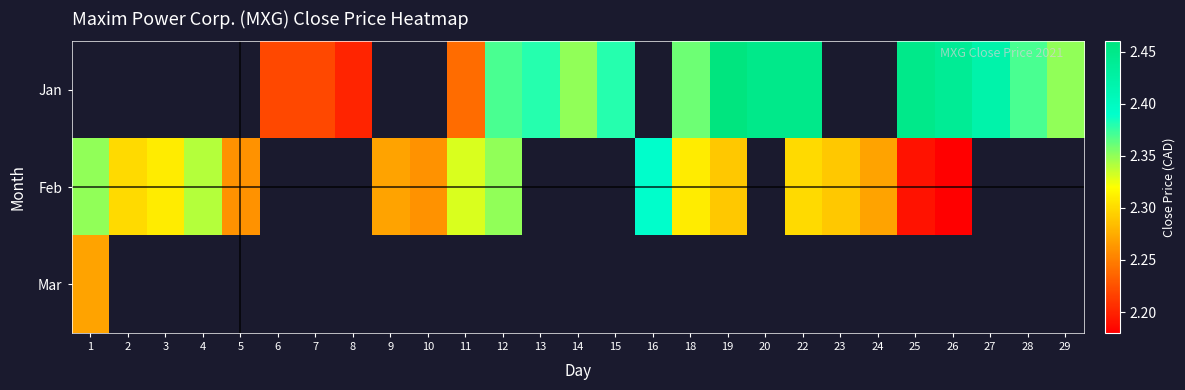

What is the minimum value for Feb?

2.2